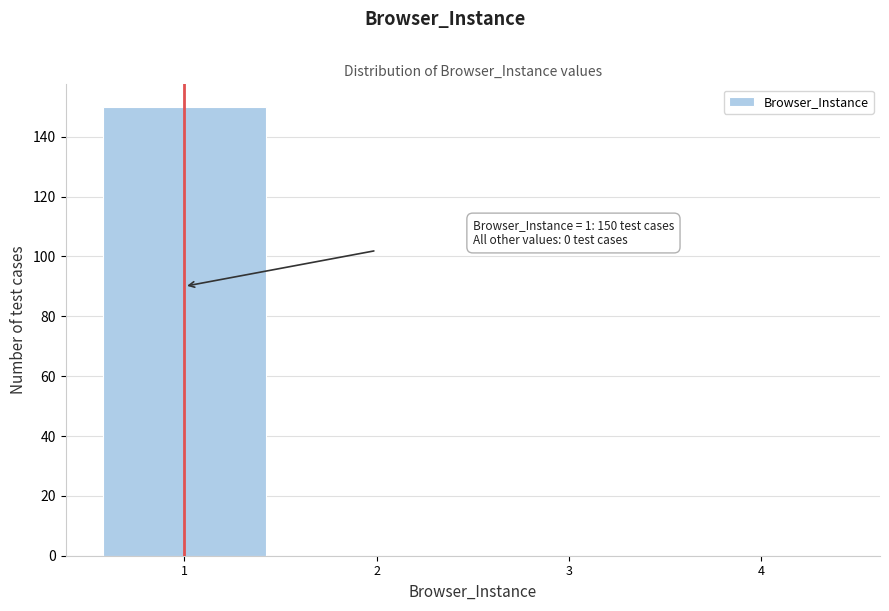

Over which range of the x-axis is the bar tallest?

0.5 to 1.5